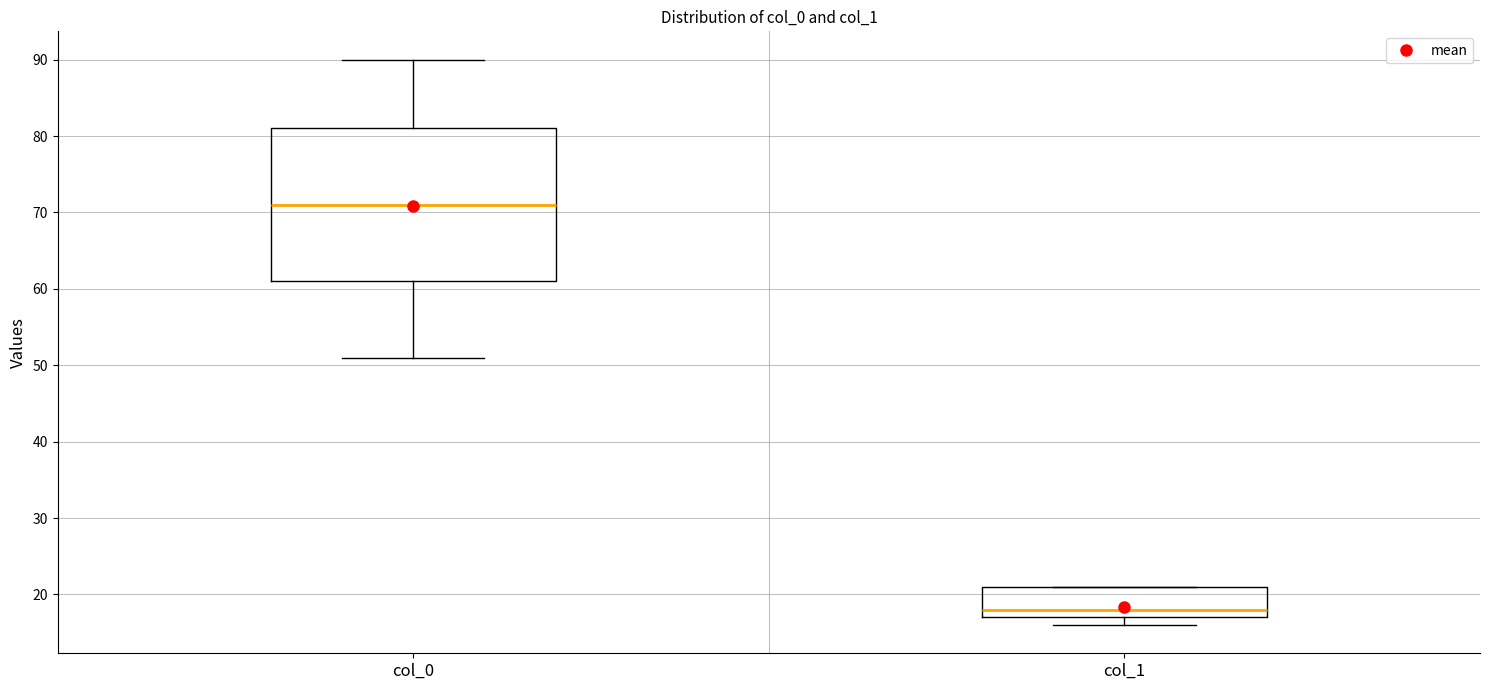

Reading left to right, read every box against the y-axis: the position of its median line, the range the box covers, and the ends of its whiskers. The values are not printed on the chart, so give them approximately, as read against the axis.

col_0: median 71, box 61 to 81, whiskers 51 to 90
col_1: median 18, box 17 to 21, whiskers 16 to 21